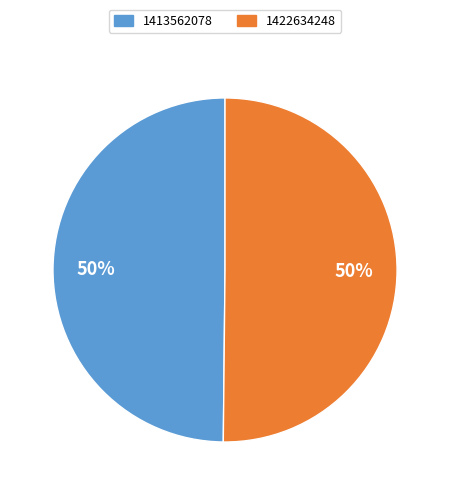

Combined, do 1413562078 and 1422634248 account for over 50%?

Yes